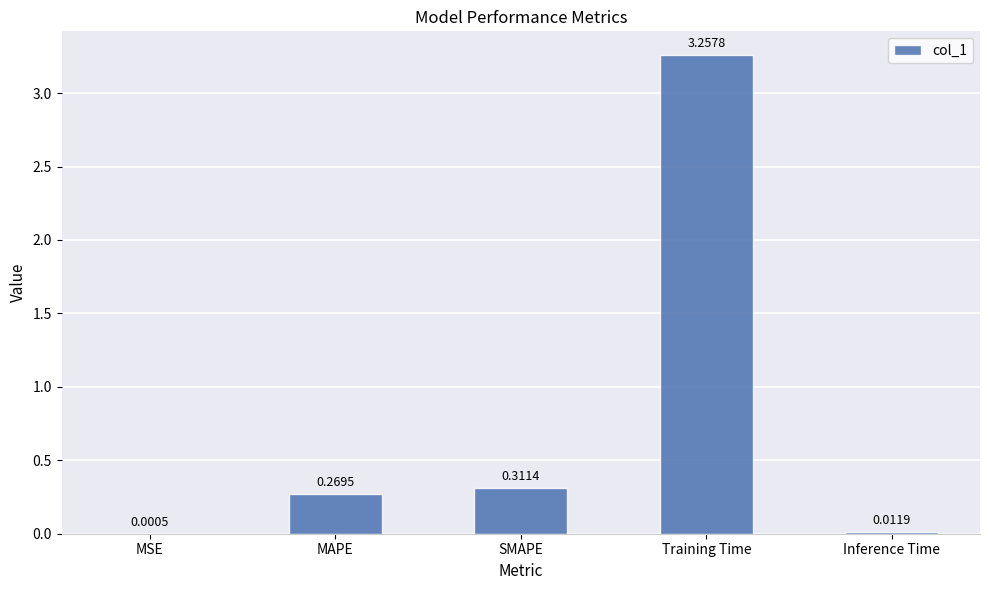

Which label corresponds to the largest value in the chart?

Training Time